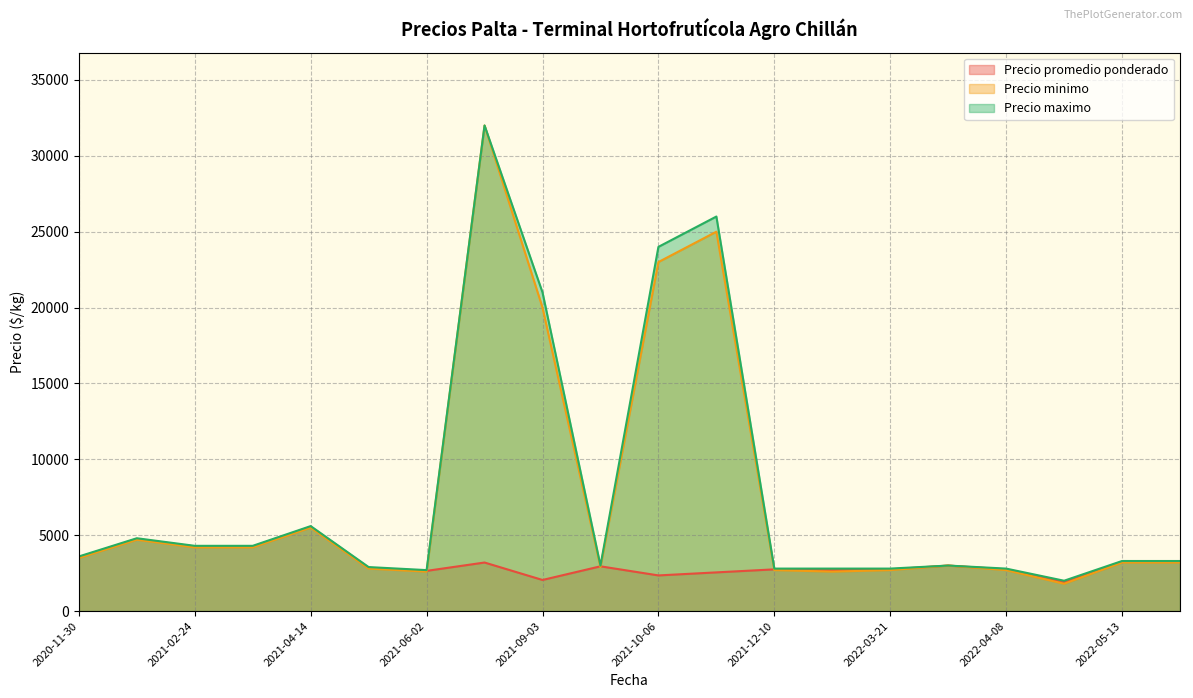

What is the difference between the maximum and minimum values in the Precio promedio ponderado series?

3650